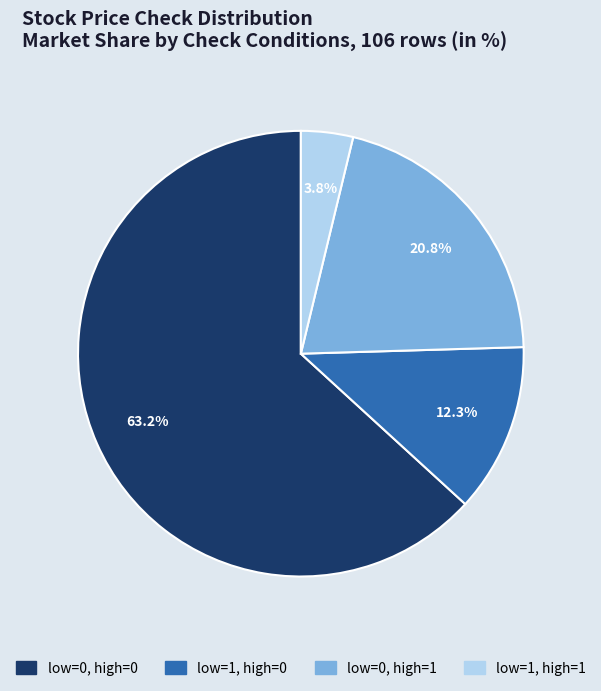

How many segments does this pie chart have?

4